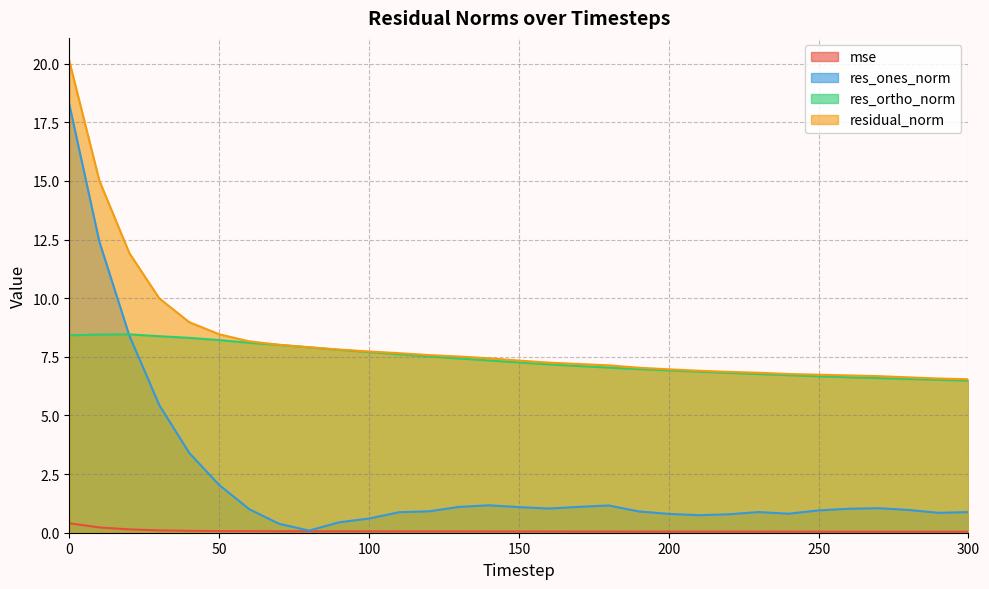

True or false: residual_norm has more than 0 interior local peaks.

False